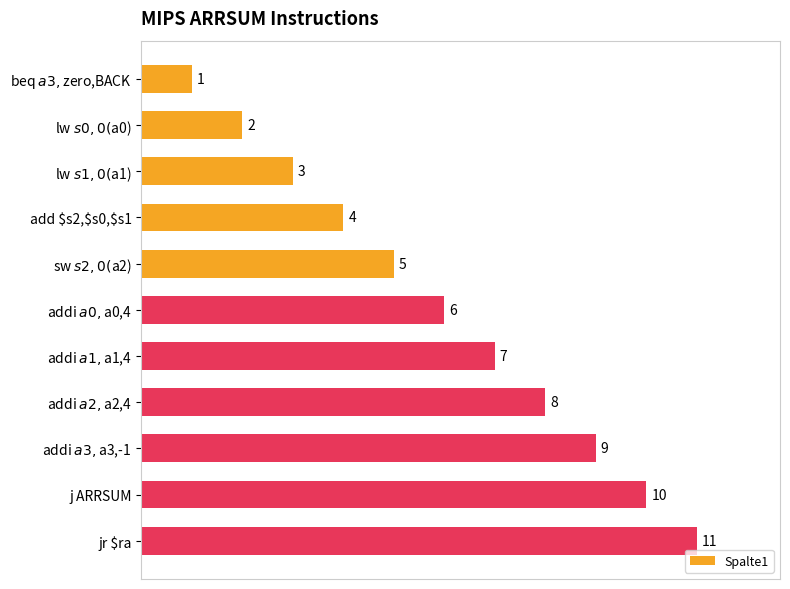

Where is the data nearest to the value 6?

addi $a0,$a0,4